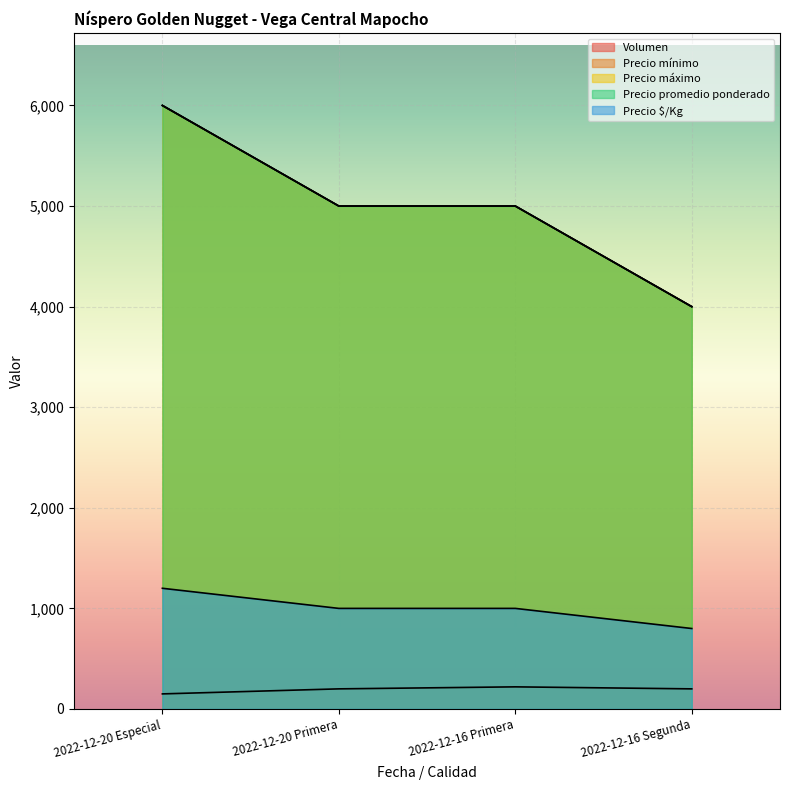

Count the number of categories in the chart.

4